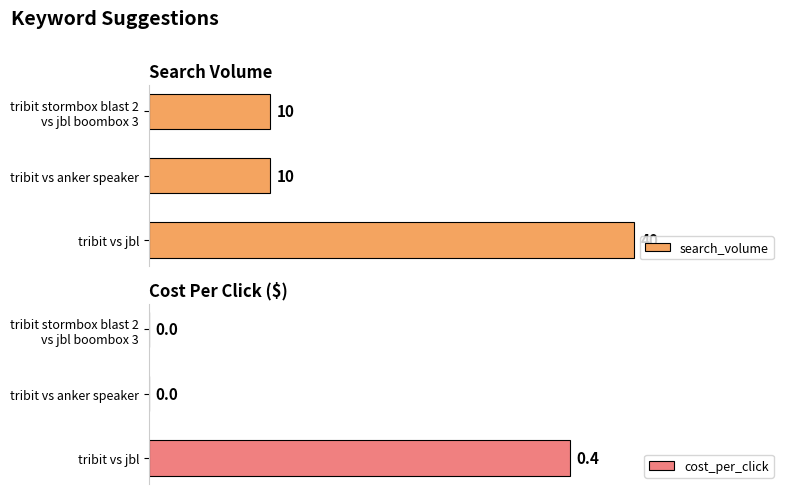

At which label does cost_per_click reach its peak?

tribit vs jbl